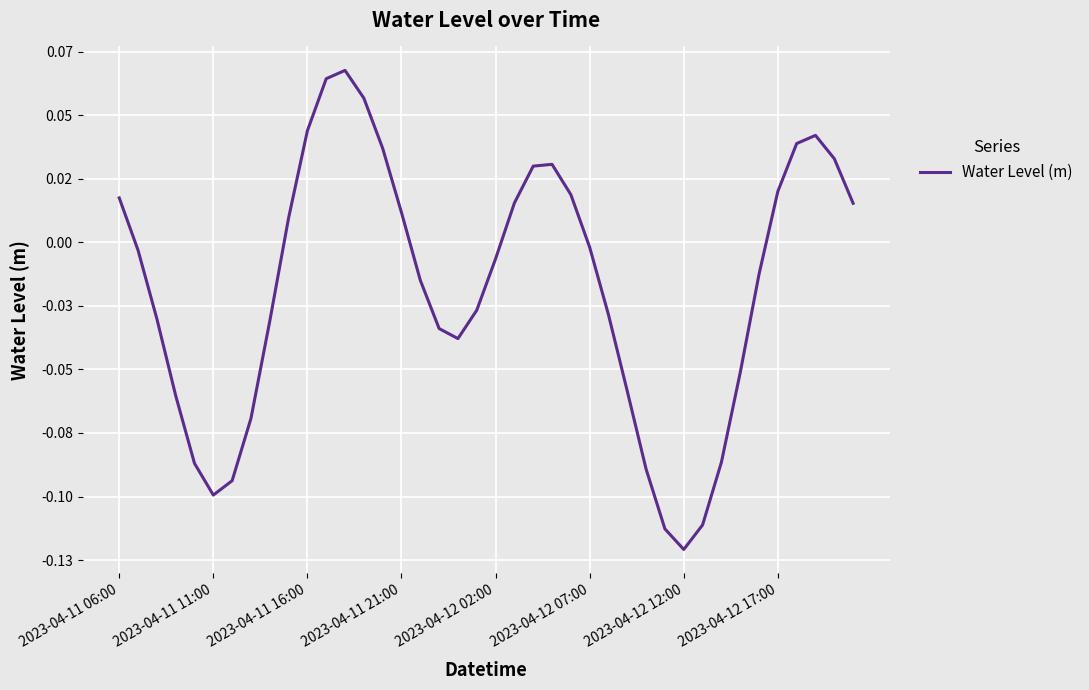

What is the label of the 40th point from the right?

2023-04-11 06:00